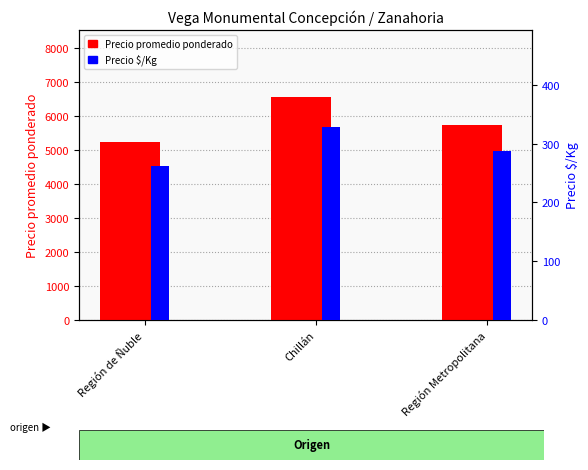

True or false: Precio promedio ponderado has a value of 3718 at Chillán.

False